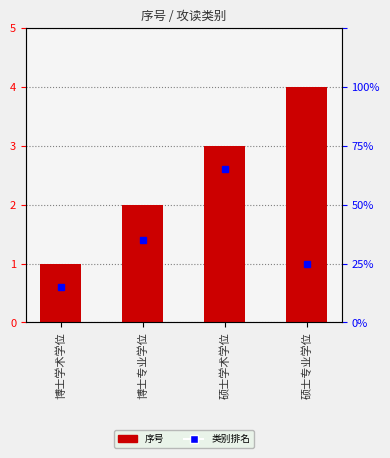

Reading left to right, extract all data points from this chart.

1	2	3	4